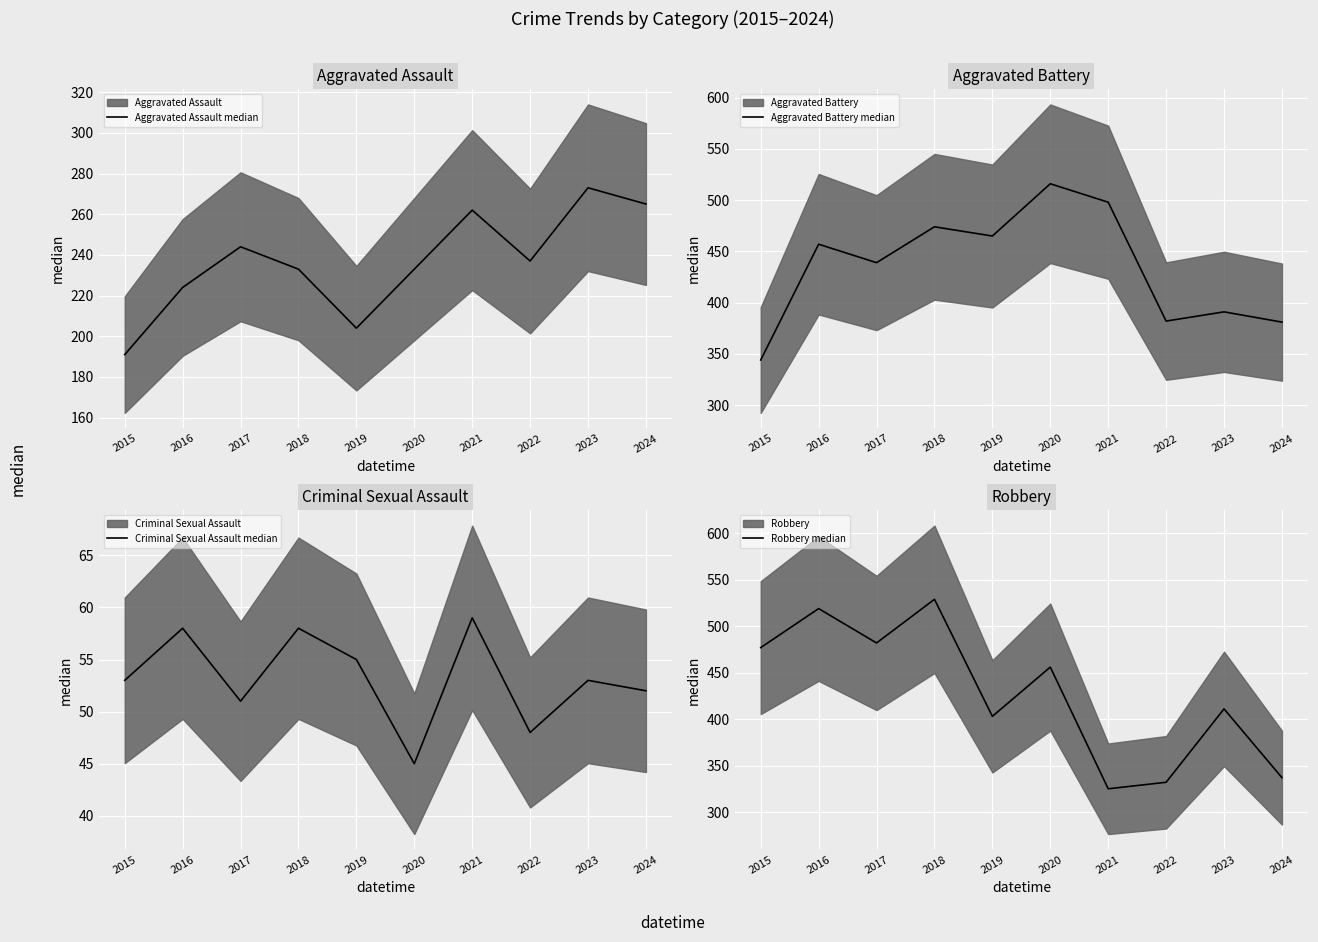

What is the value of the Aggravated Assault median point at the 7th from the left?

262